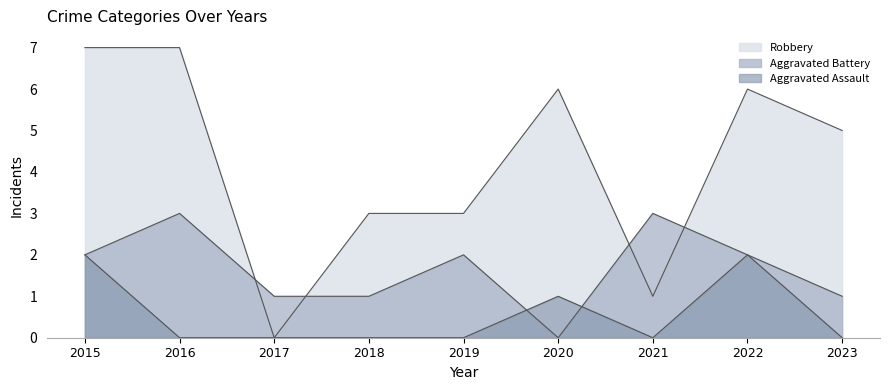

What is the average value of the Aggravated Battery series?

2